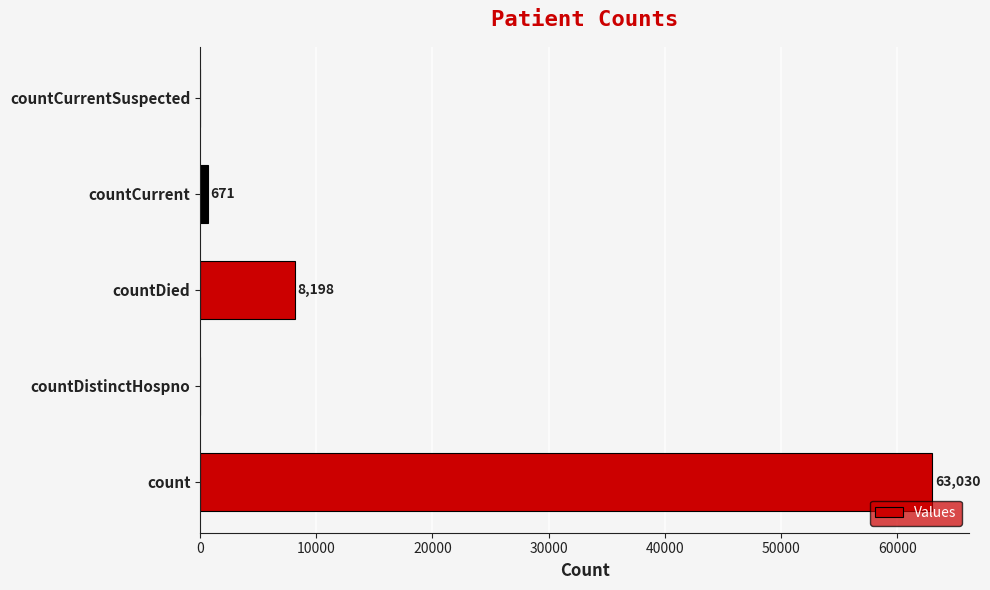

Reading bottom to top, extract all data points from this chart.

count=63030	countDistinctHospno=0	countDied=8198	countCurrent=671	countCurrentSuspected=0